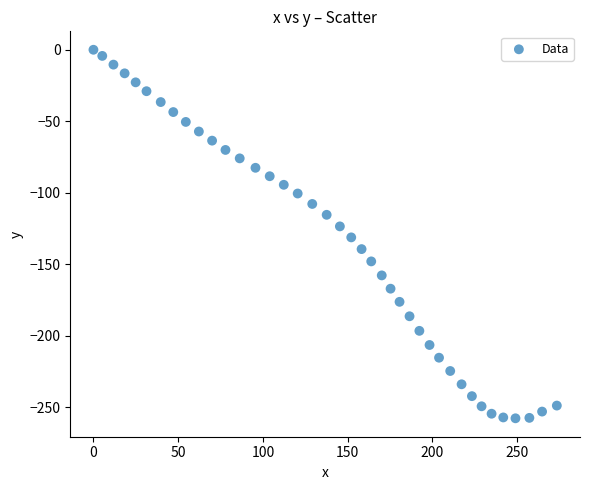

What is the range of Y values (max minus min)?

257.9